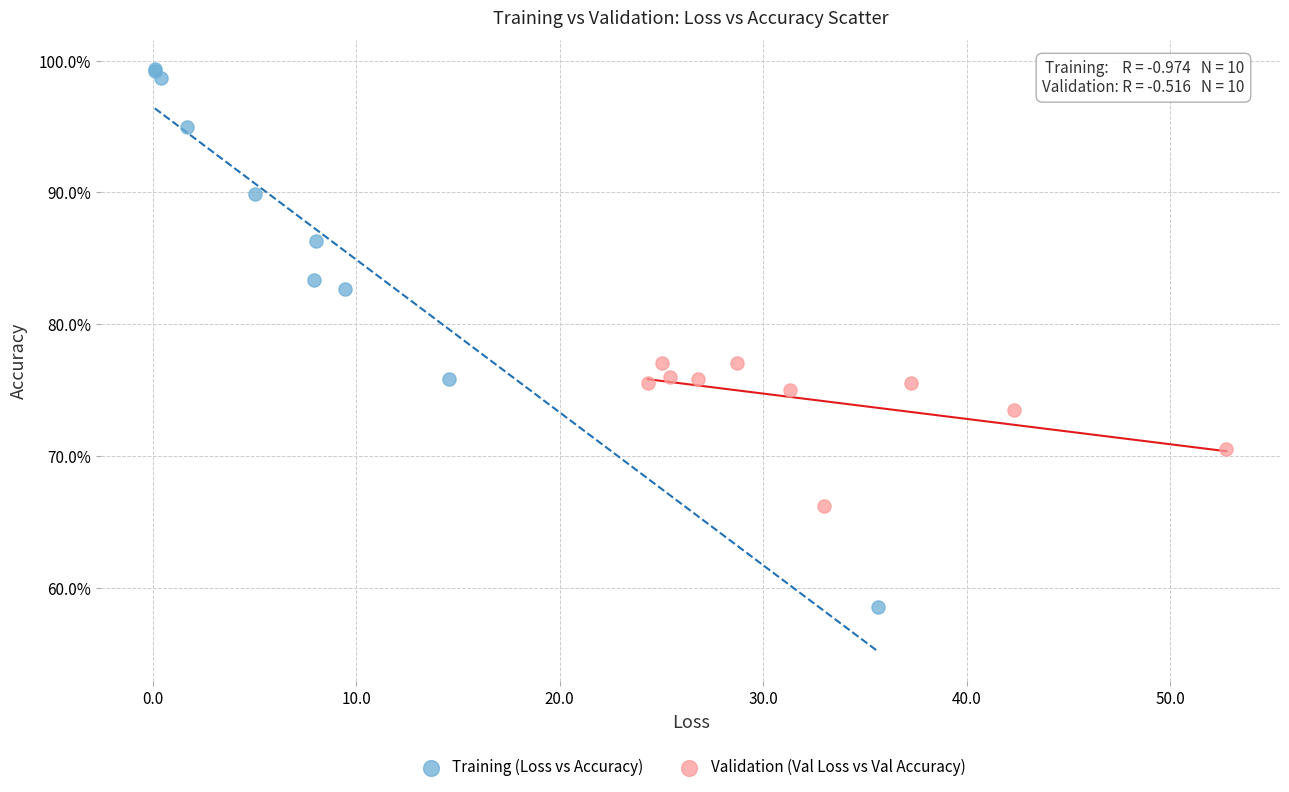

Which series has the widest spread of Y values?

Training (Loss vs Accuracy)